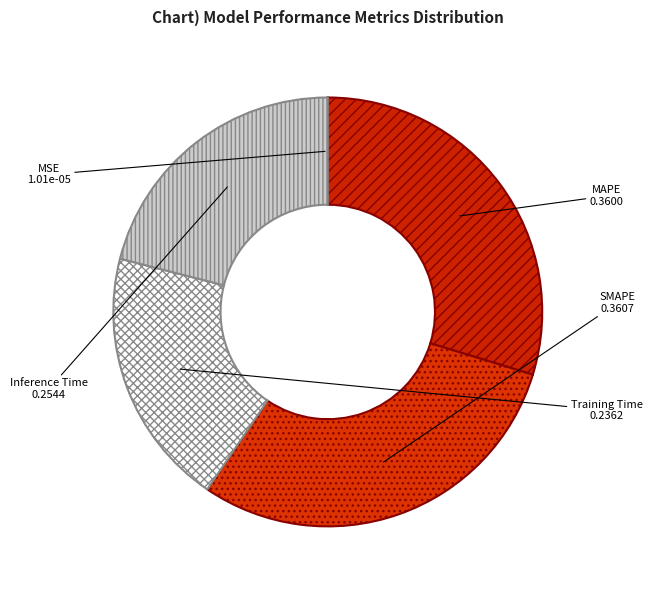

Which has a higher value, Training Time or MAPE?

MAPE